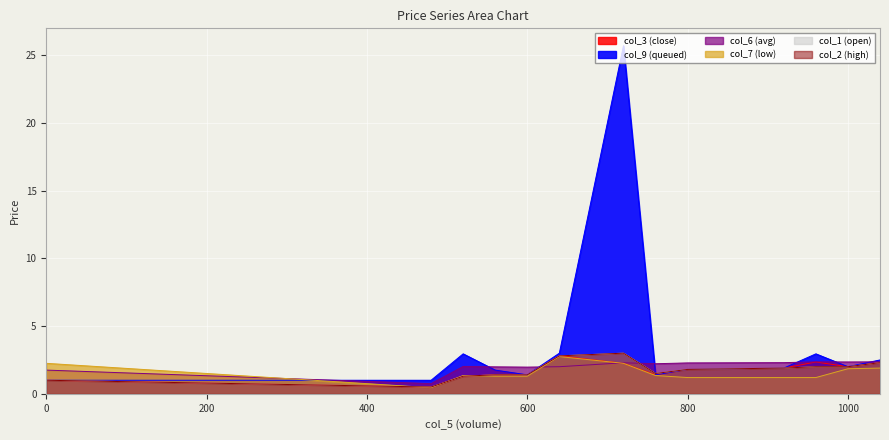

Which label corresponds to the largest value in the chart?

720